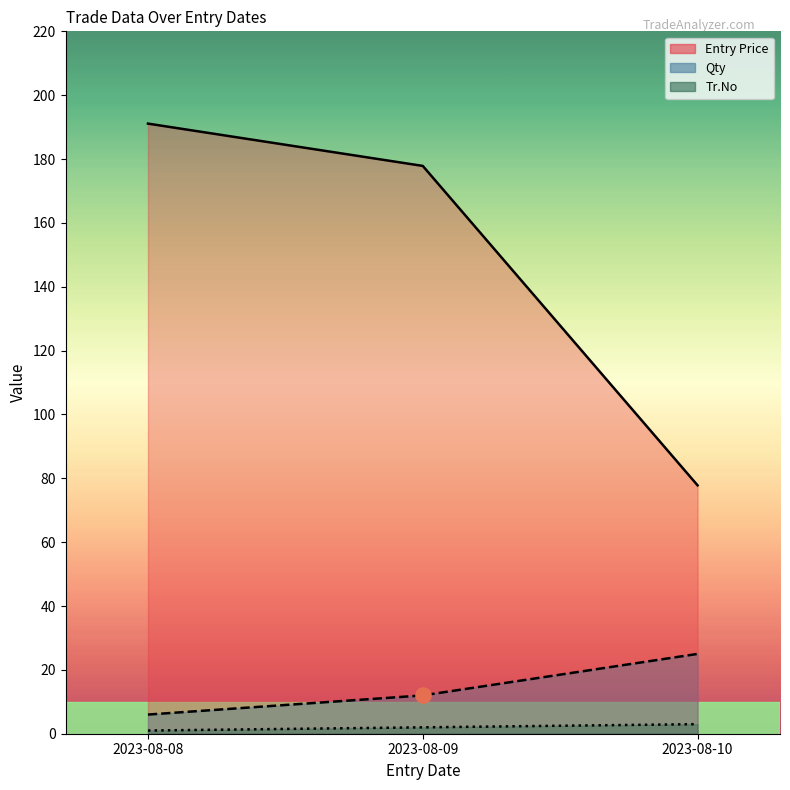

Is the value of Entry Price at 2023-08-08 greater than the value of Tr.No at 2023-08-10?

Yes